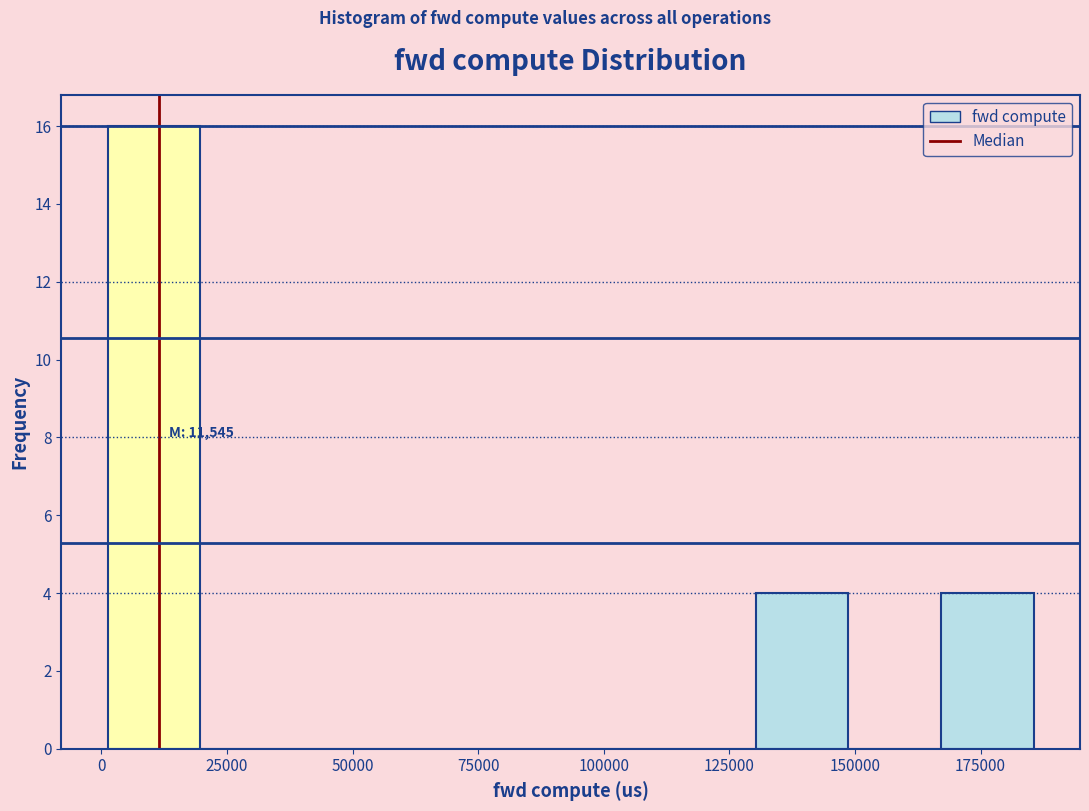

Read against the x-axis, roughly where is the centre of the tallest bar?

10000